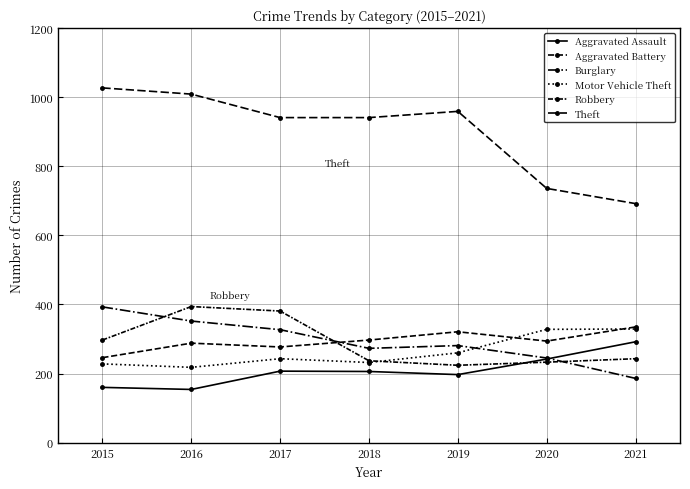

How many values in the Burglary series are below 281?

3